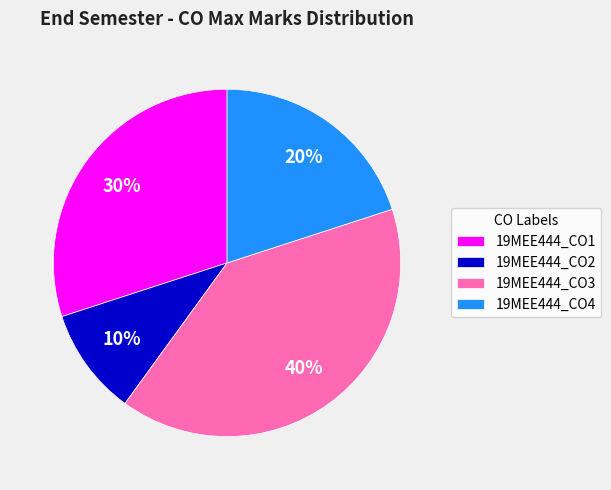

Is there a majority slice in this chart?

No